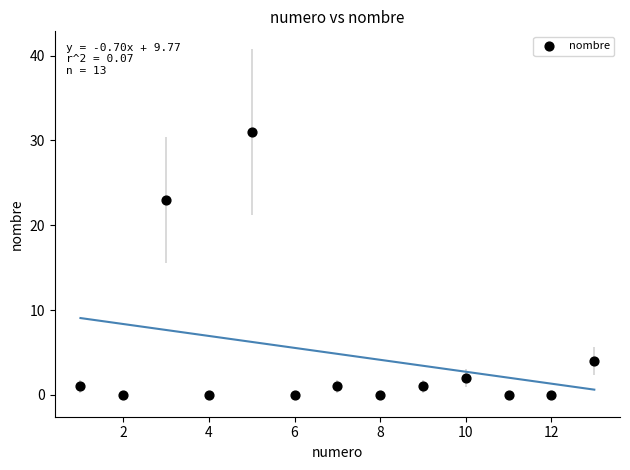

What Y value in the scatter plot is closest to 15?

23